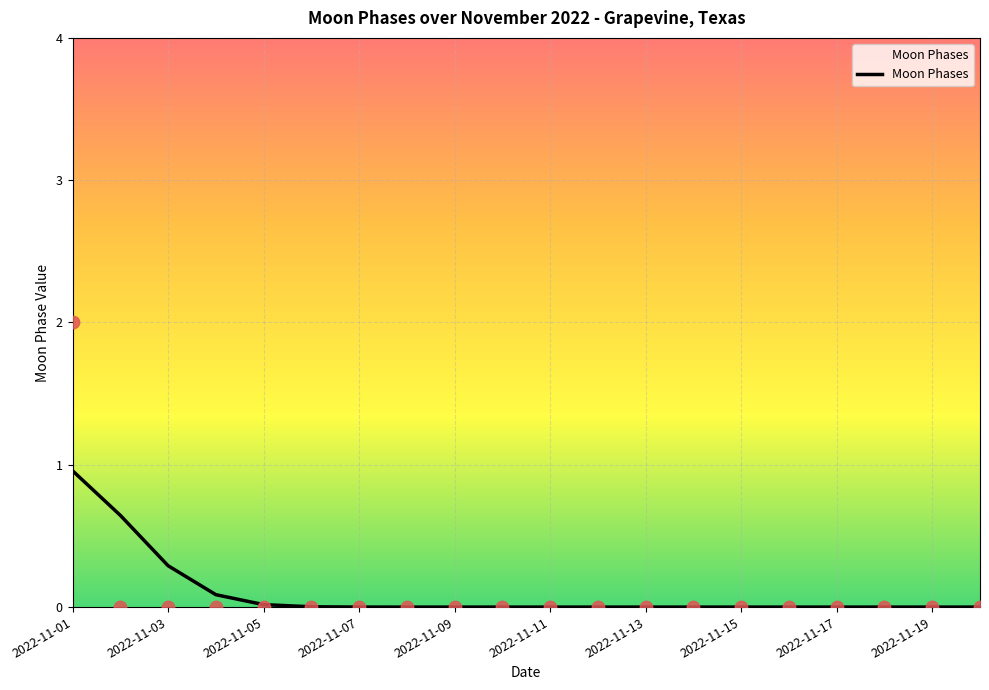

What is the change in value from 2022-11-01 to 2022-11-13?

-2